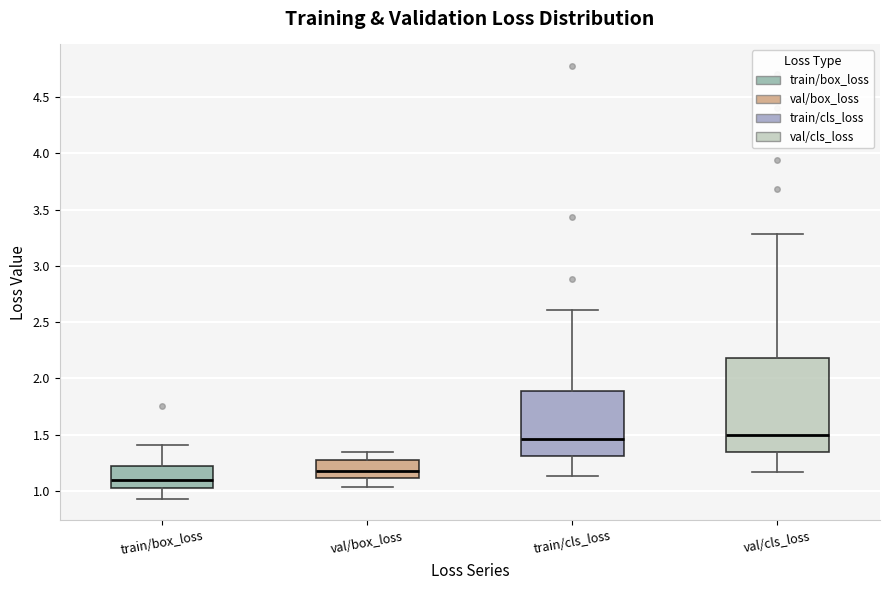

Reading left to right, read every box against the y-axis: the position of its median line, the range the box covers, and the ends of its whiskers. The values are not printed on the chart, so give them approximately, as read against the axis.

train/box_loss: median 1.10, box 1.00 to 1.20, whiskers 0.95 to 1.40
val/box_loss: median 1.15, box 1.10 to 1.25, whiskers 1.05 to 1.35
train/cls_loss: median 1.45, box 1.30 to 1.90, whiskers 1.15 to 2.60
val/cls_loss: median 1.50, box 1.35 to 2.20, whiskers 1.15 to 3.30